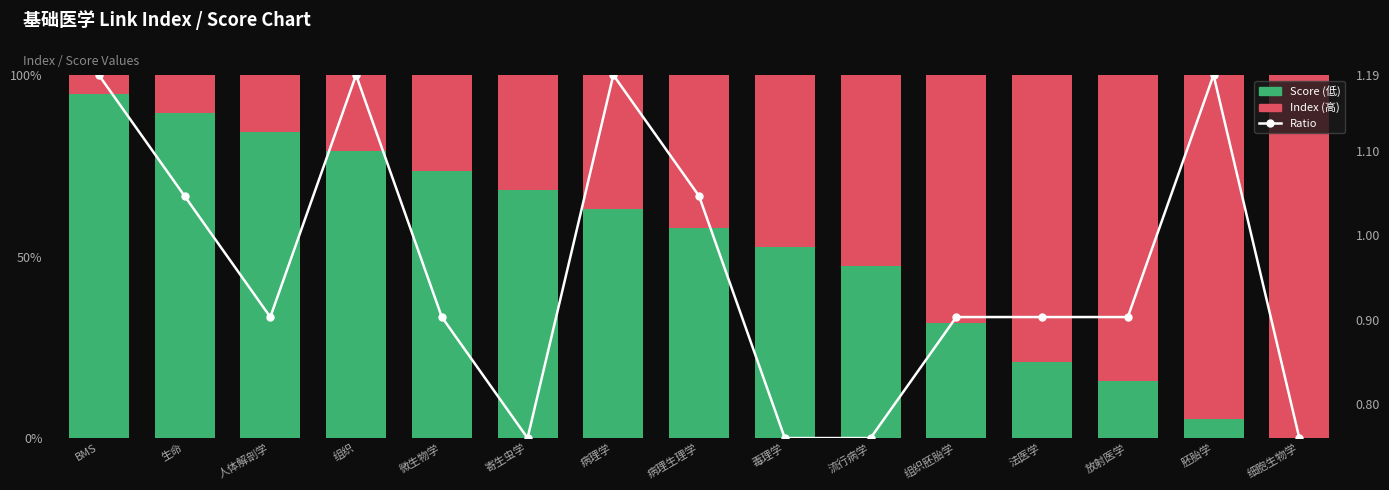

How many distinct data groups are displayed?

3